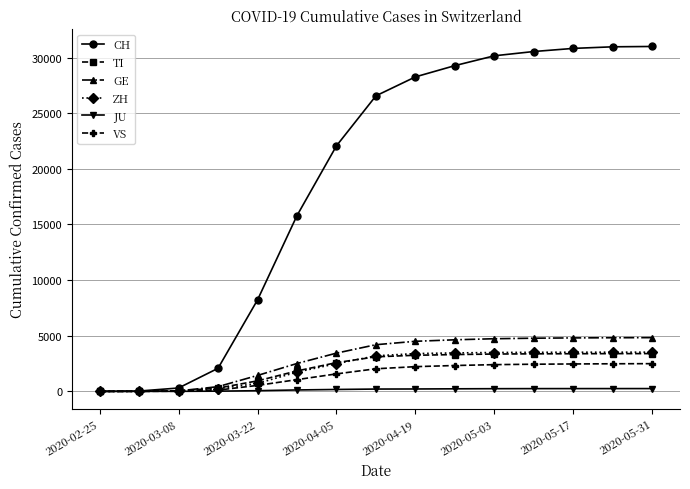

At how many categories does at least one series exceed 23996?

8